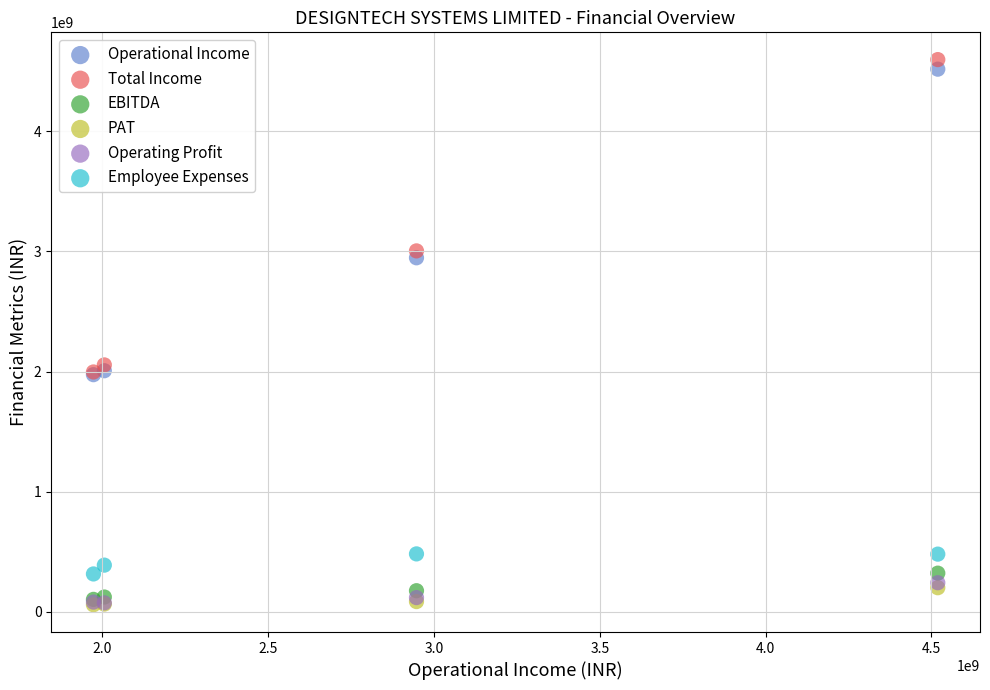

What are all the series names shown in the legend?

Operational Income, Total Income, EBITDA, PAT, Operating Profit, Employee Expenses